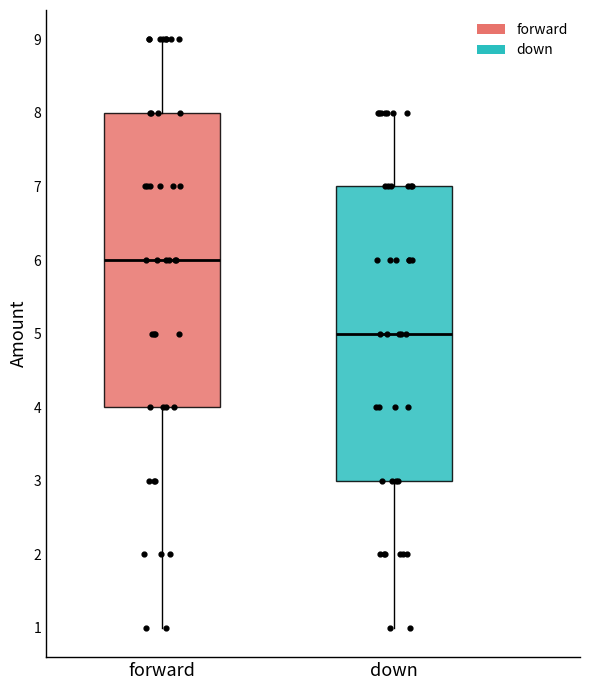

Reading left to right, transcribe this box plot: for each box, give where its median line is, the range the box spans, and where its two whiskers end, as read against the y-axis. The values are not printed on the chart, so give them approximately, as read against the axis.

forward: median 6, box 4 to 8, whiskers 1 to 9
down: median 5, box 3 to 7, whiskers 1 to 8